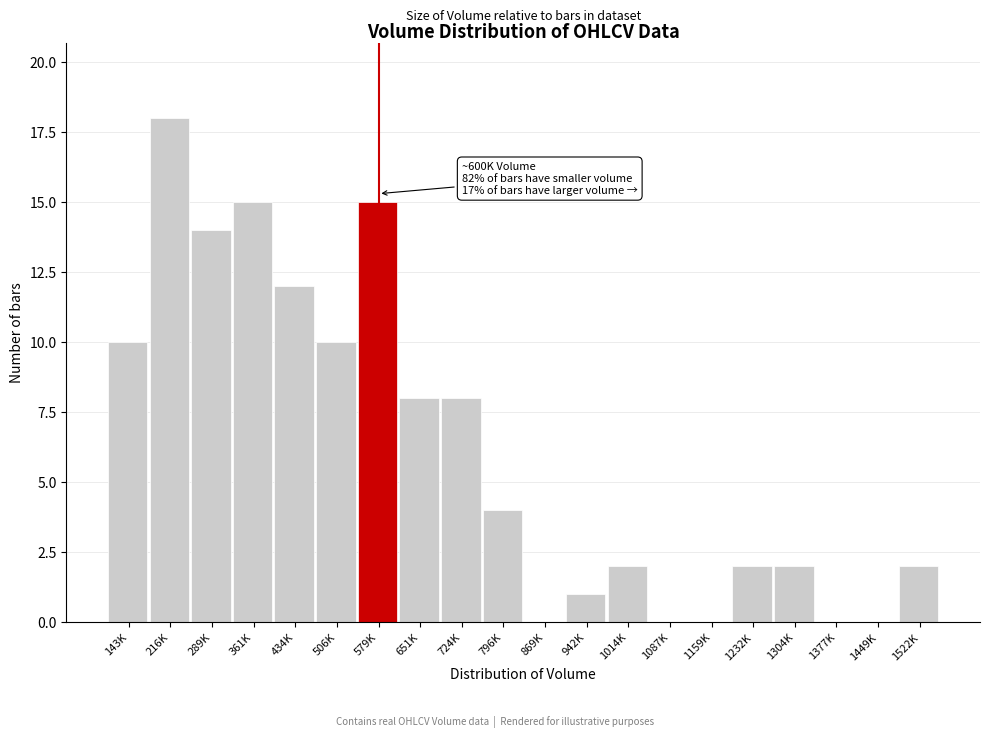

Reading left to right, transcribe all the data shown in this chart.

143K=10	216K=18	289K=14	361K=15	434K=12	506K=10	579K=15	651K=8	724K=8	796K=4	869K=0	942K=1	1014K=2	1087K=0	1159K=0	1232K=2	1304K=2	1377K=0	1449K=0	1522K=2